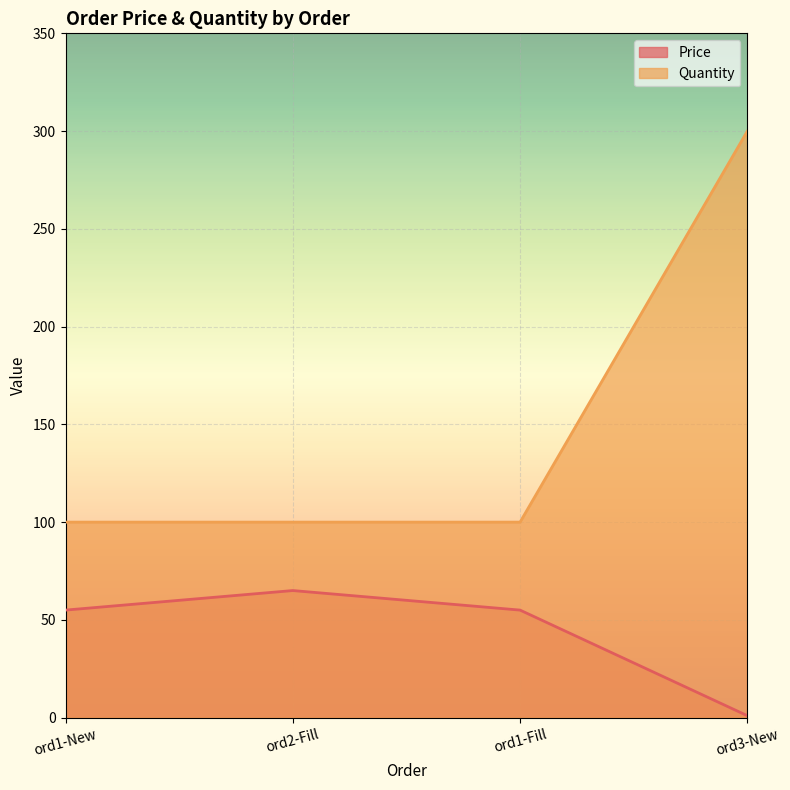

Reading right to left, what are all the values shown in this chart?

Price: 1	55	65	55
Quantity: 300	100	100	100